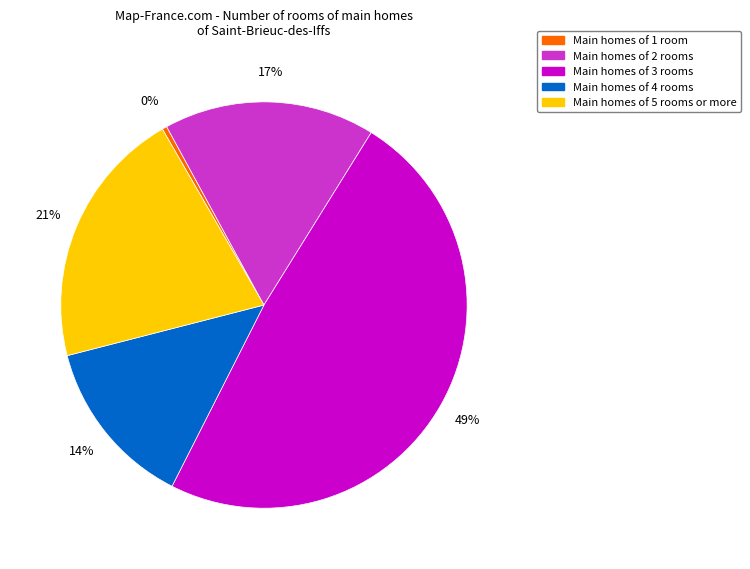

Between Main homes of 1 room and Main homes of 5 rooms or more, which is larger?

Main homes of 5 rooms or more